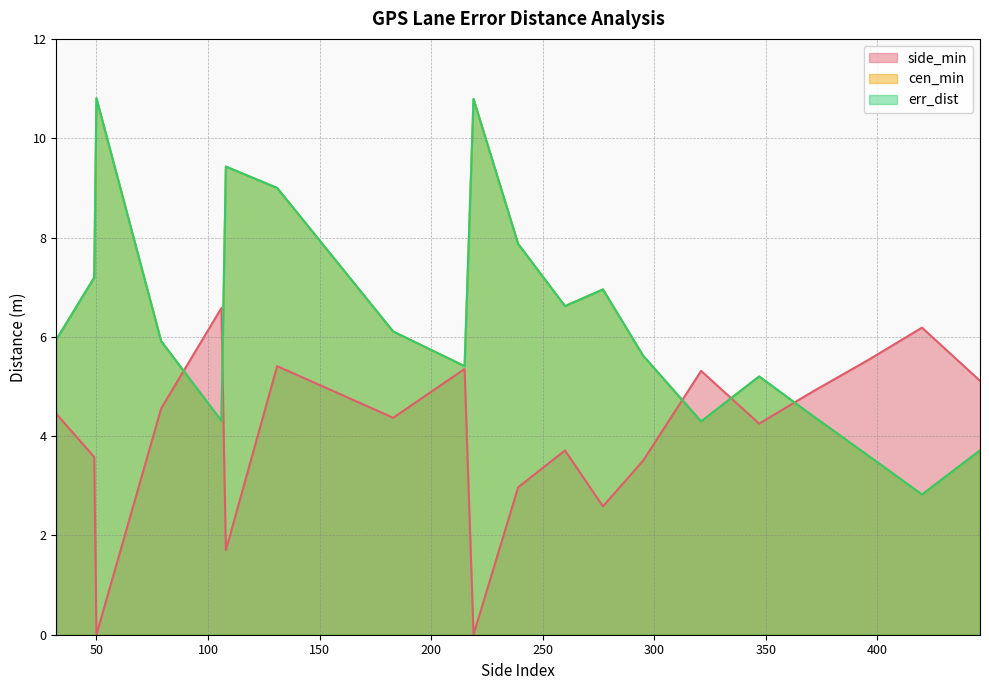

What is the maximum value for cen_min?

10.8